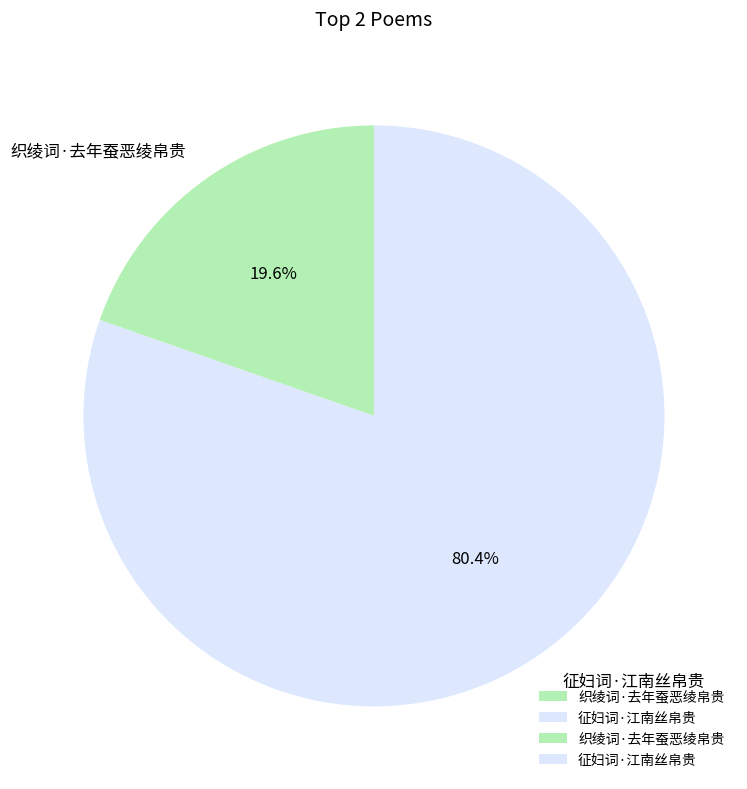

How many segments does this pie chart have?

2